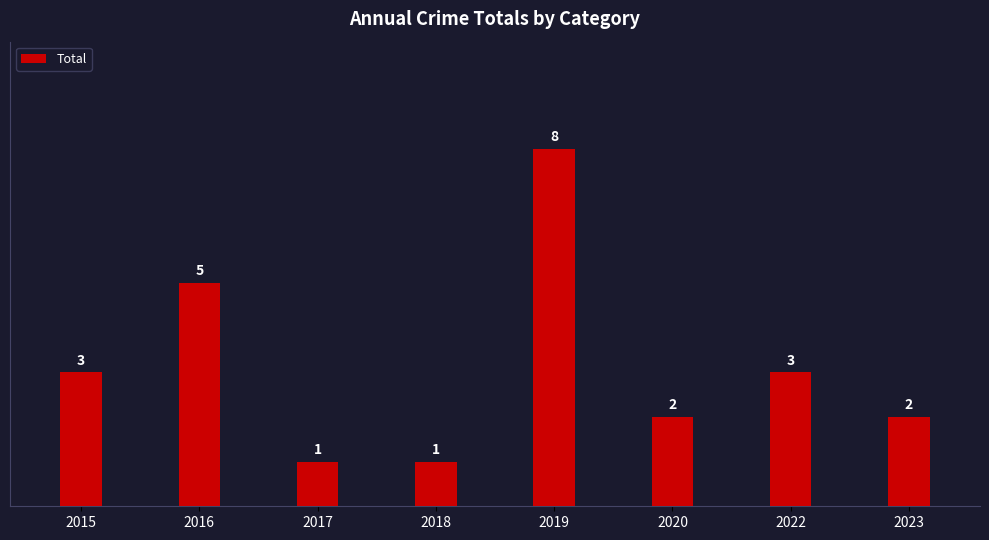

What is the value of the 6th bar from the left?

2